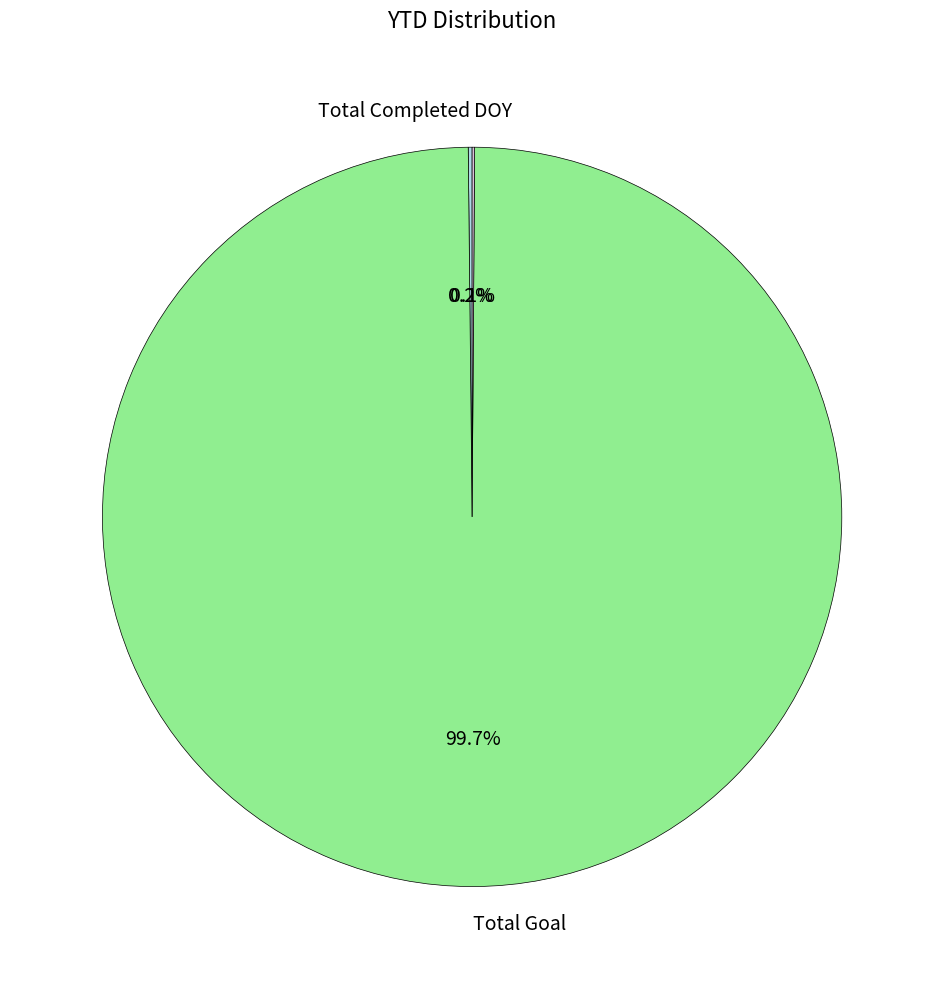

Which slice is the largest?

Total Goal